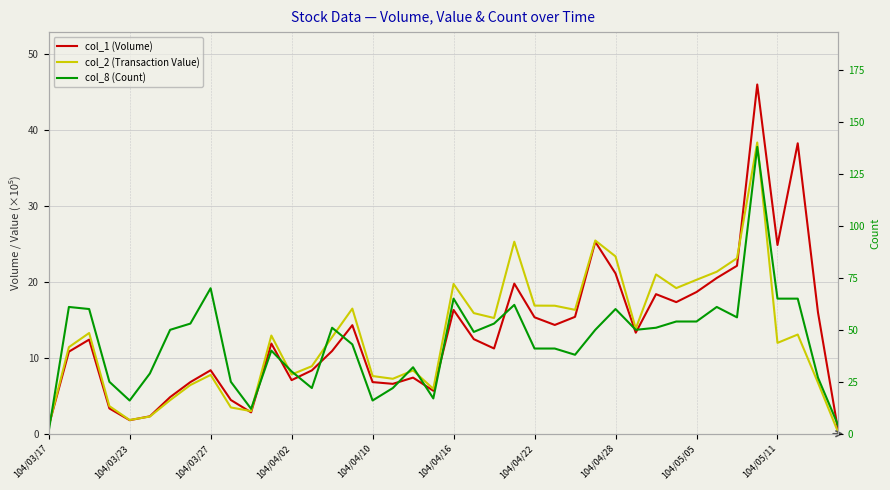

The col_1 (Volume) series shows 12.5 at 21. True or false?

True